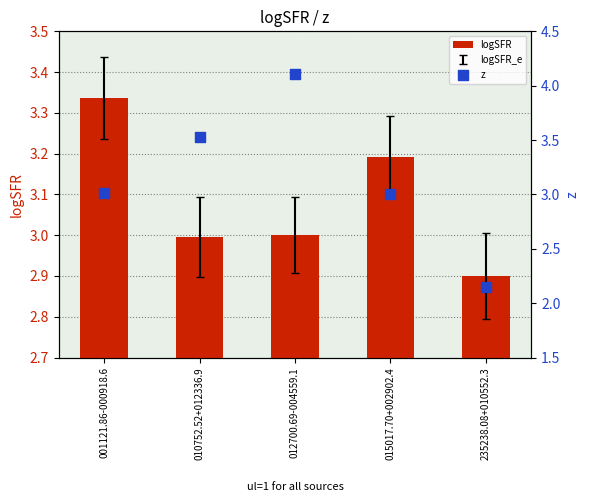

Which series contains the lowest Y value?

z